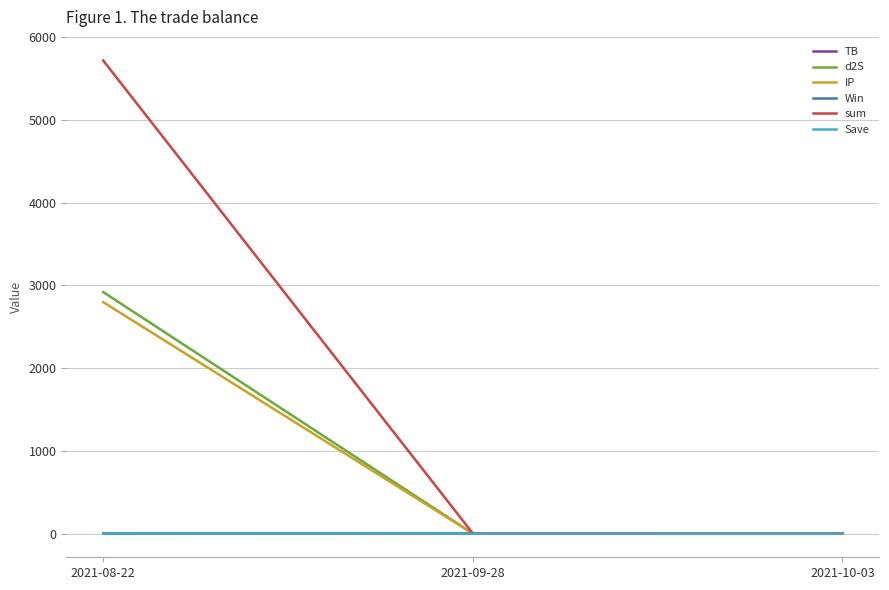

Which category has the highest value across all series?

2021-08-22